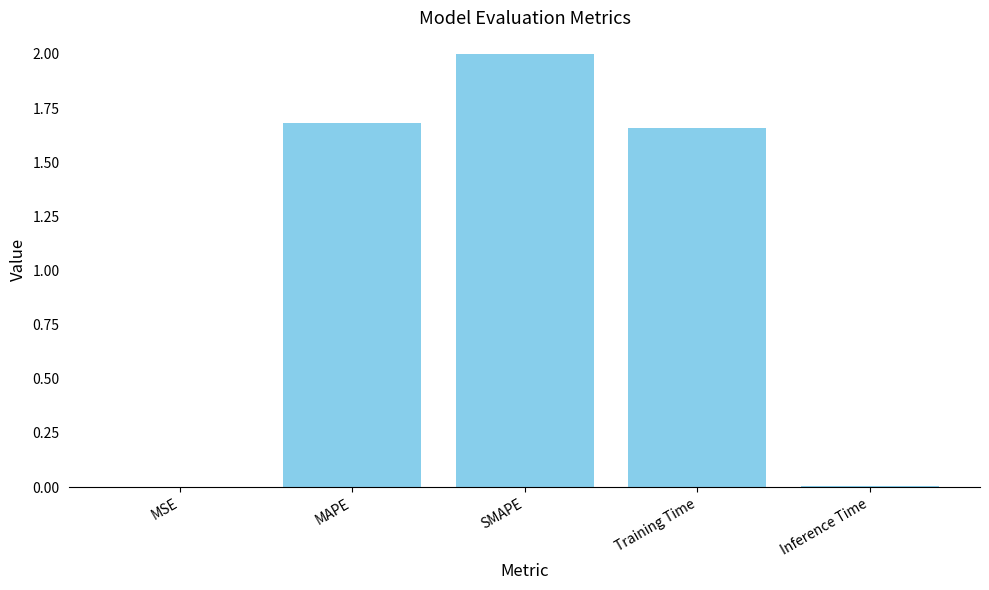

What is the sum of the values at Training Time and SMAPE?

3.7